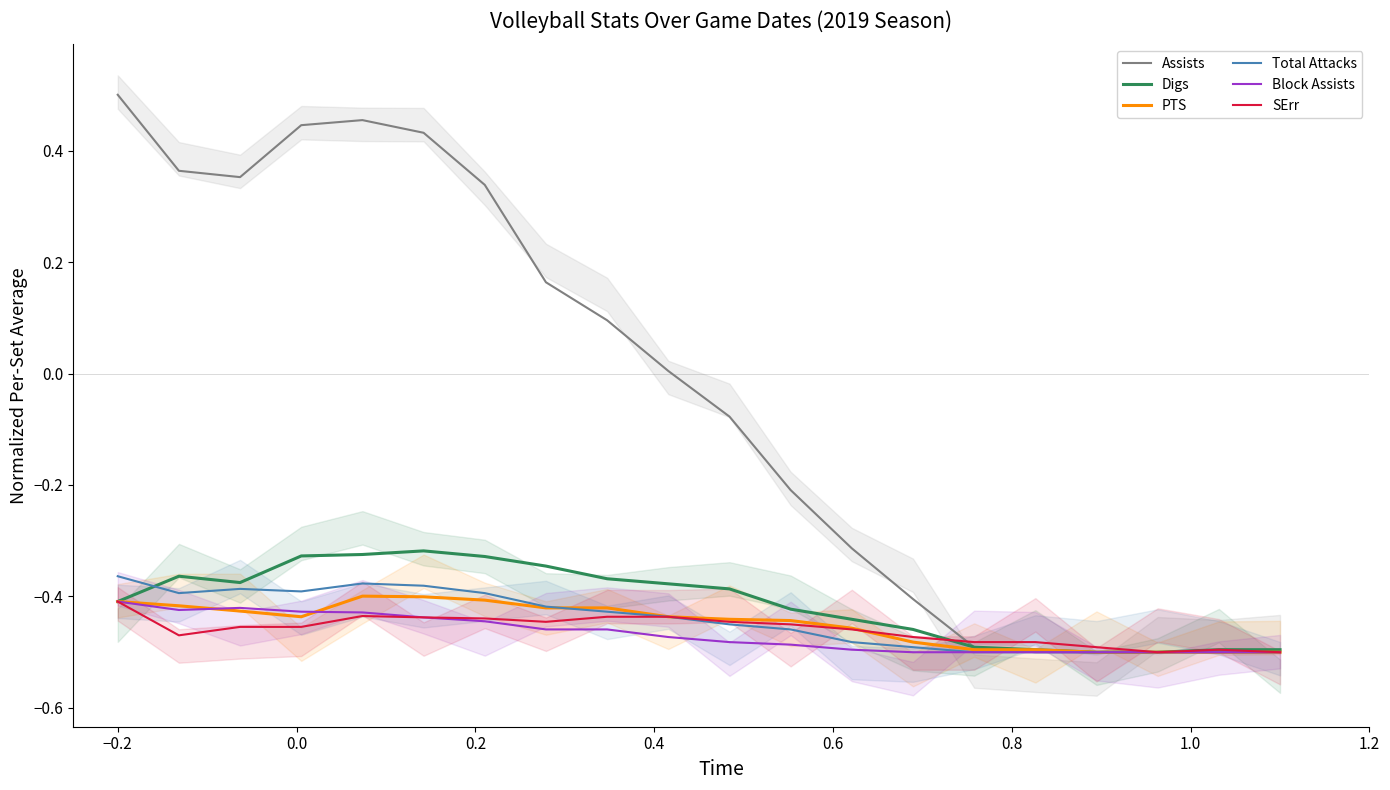

True or false: Total Attacks and PTS intersect in this chart.

True